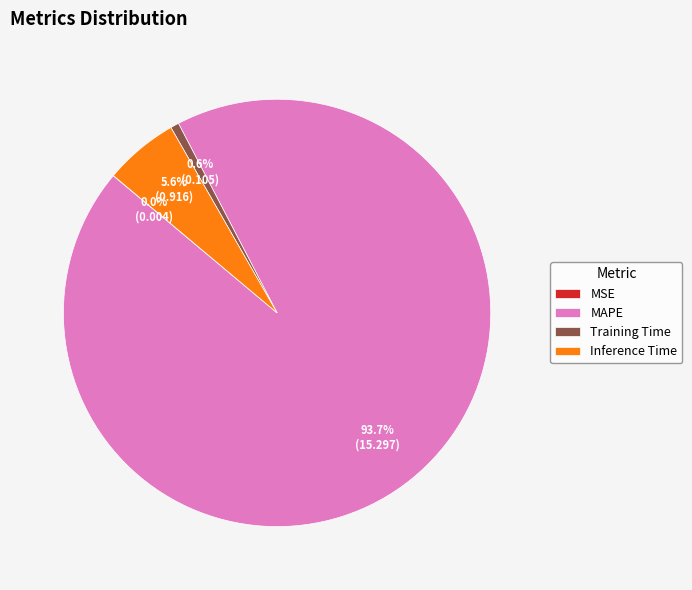

What is the total percentage of MAPE and Training Time?

94.4%